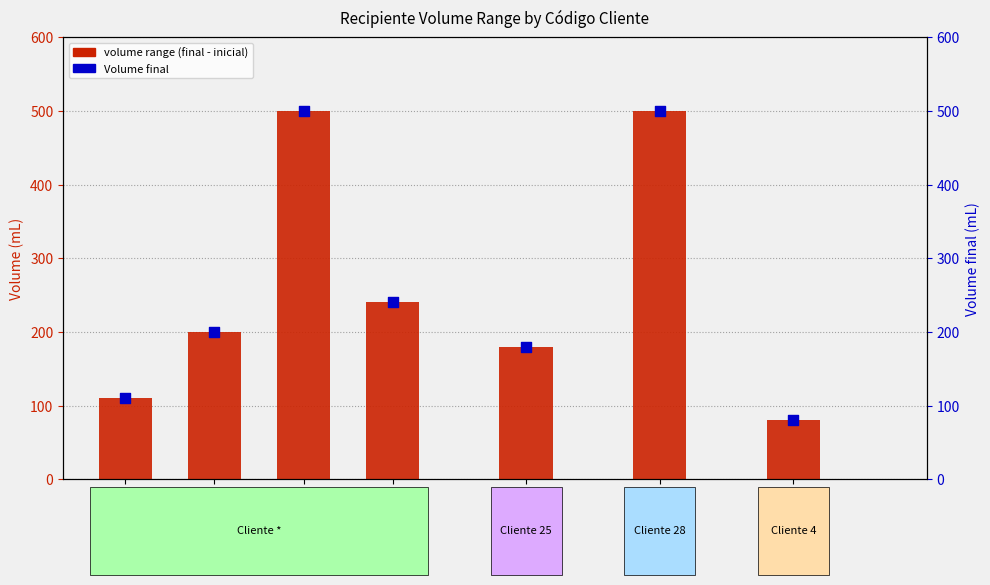

Which series has the largest Y range (max minus min)?

volume range (final - inicial)